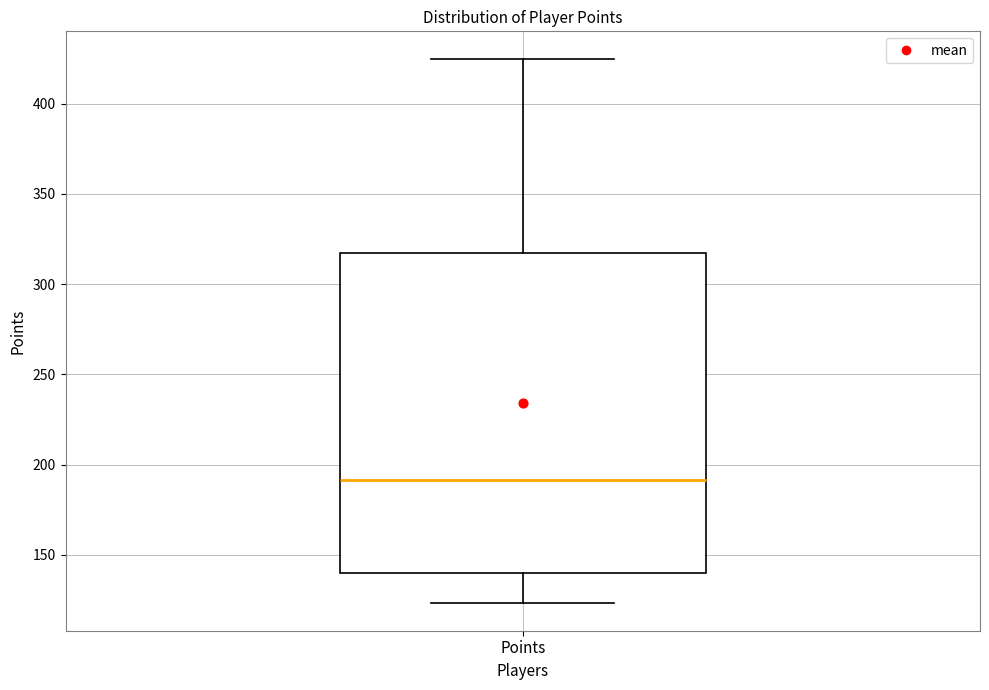

Where does the lower whisker of the box for Points end on the y-axis? The values are not printed on the chart, so give them approximately, as read against the axis.

125